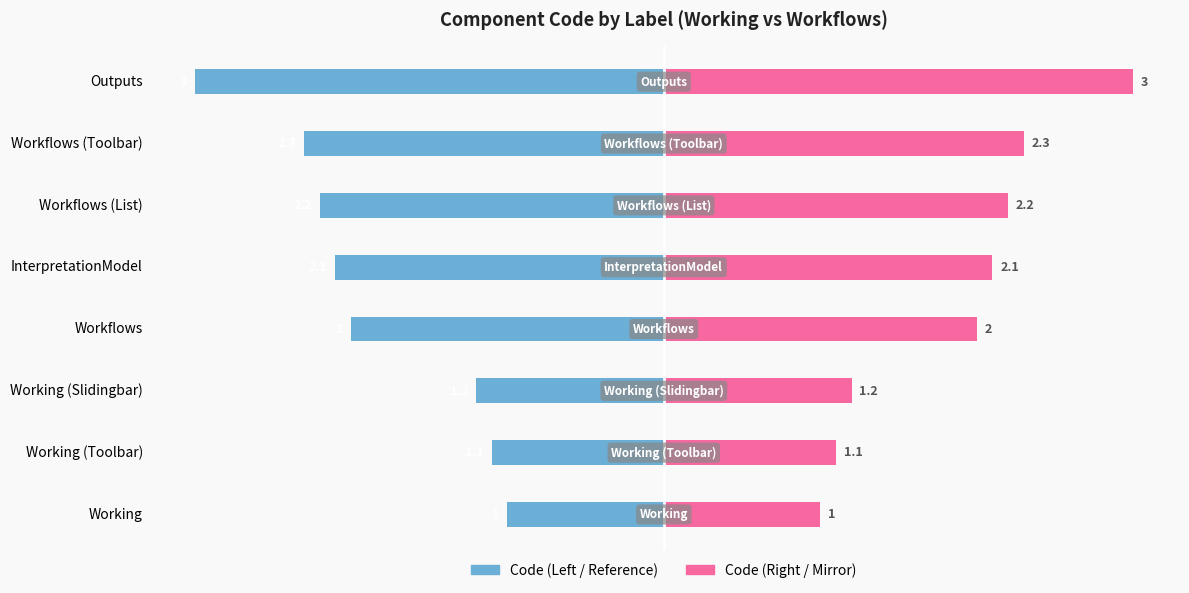

List the labels in order of Code (Right) value, largest first.

Outputs, Workflows (Toolbar), Workflows (List), InterpretationModel, Workflows, Working (Slidingbar), Working (Toolbar), Working